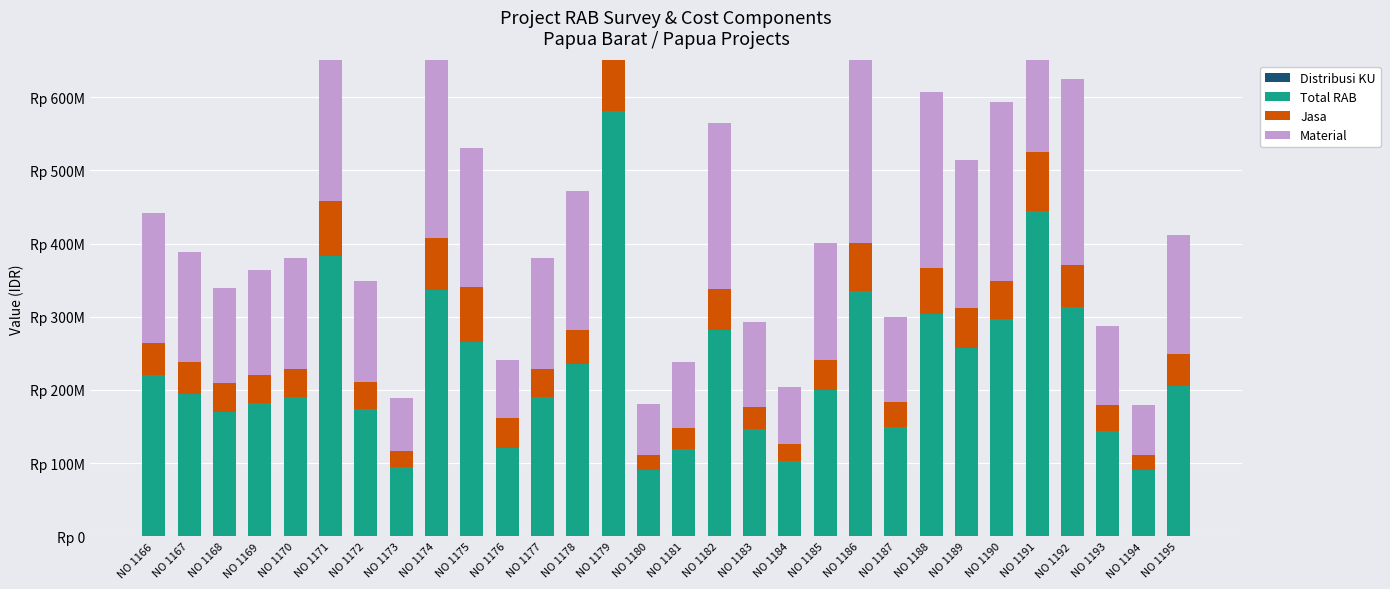

Where is Total RAB nearest to the value 335299300?

NO 1186